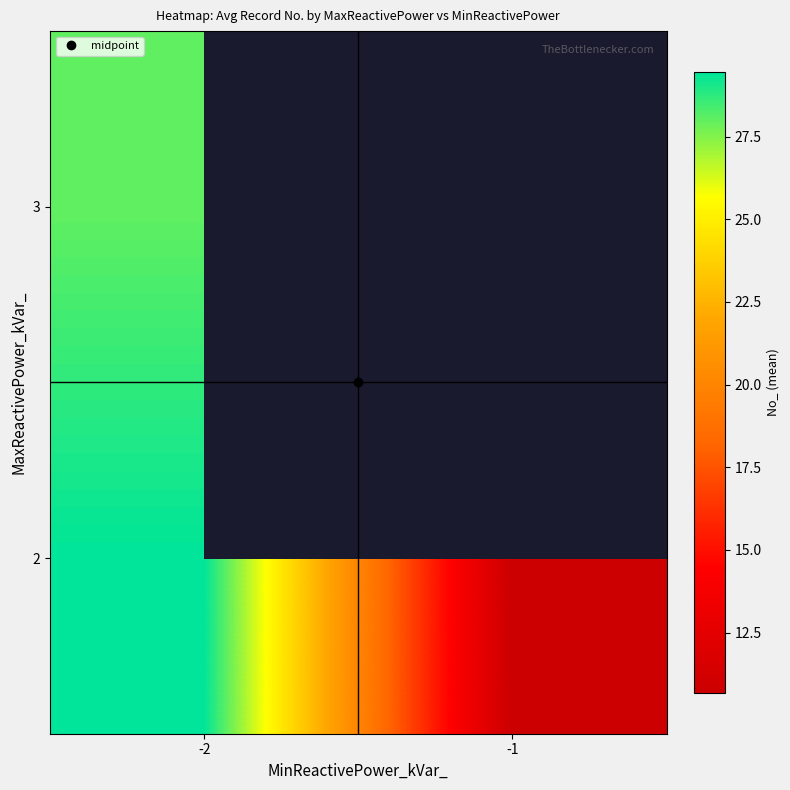

What is the approximate value of 3 at -2?

28.0